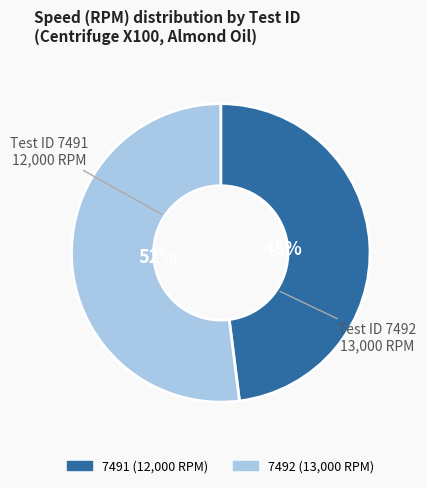

Is it true that 7491 is 59% of the pie?

False